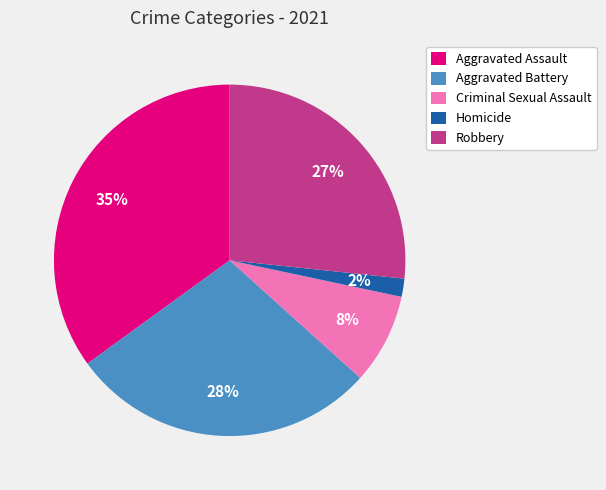

Rank the categories by value from highest to lowest.

Aggravated Assault, Aggravated Battery, Robbery, Criminal Sexual Assault, Homicide